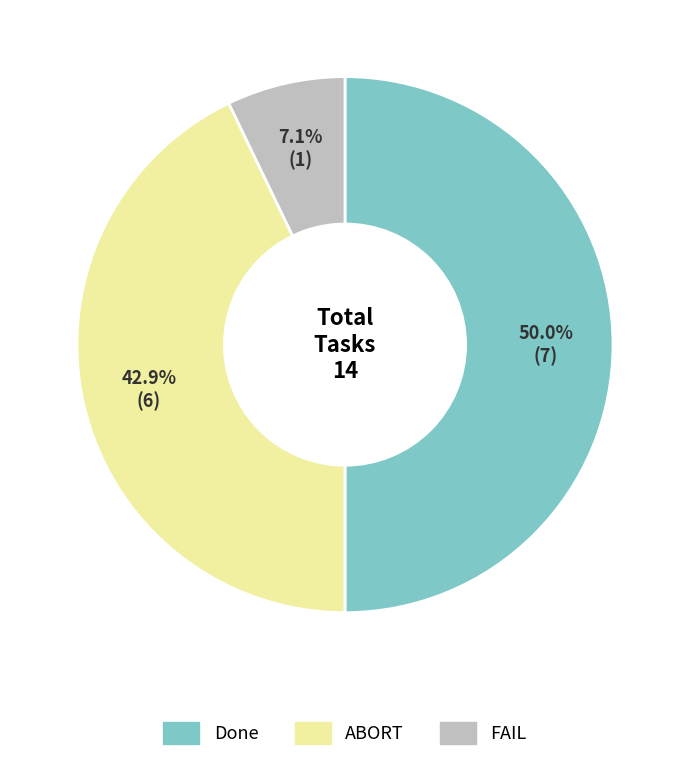

Which category has the biggest portion of the pie?

Done